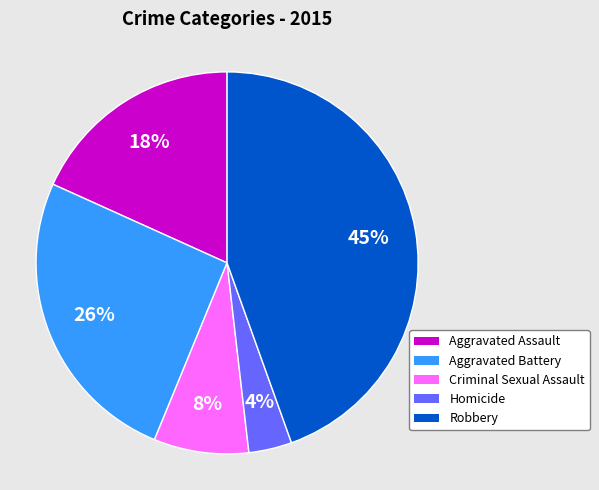

Combined, do Aggravated Assault and Homicide account for over 50%?

No